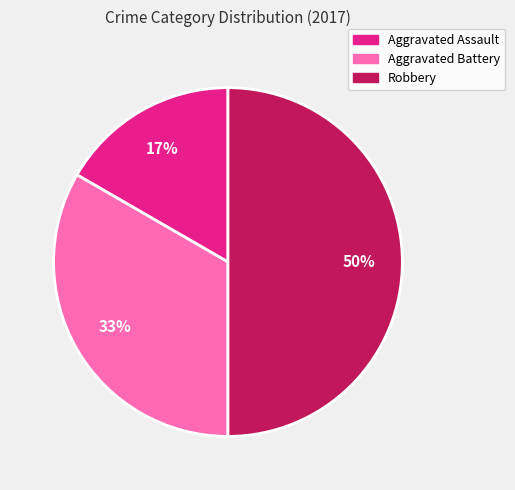

Between Aggravated Assault and Robbery, which is larger?

Robbery